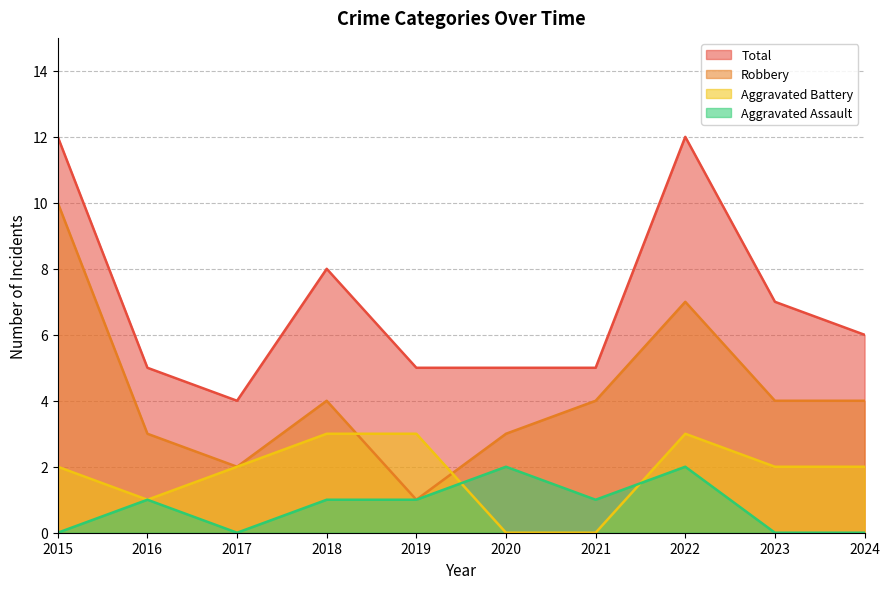

After their last crossing, which series has the higher values: Robbery or Aggravated Battery?

Robbery